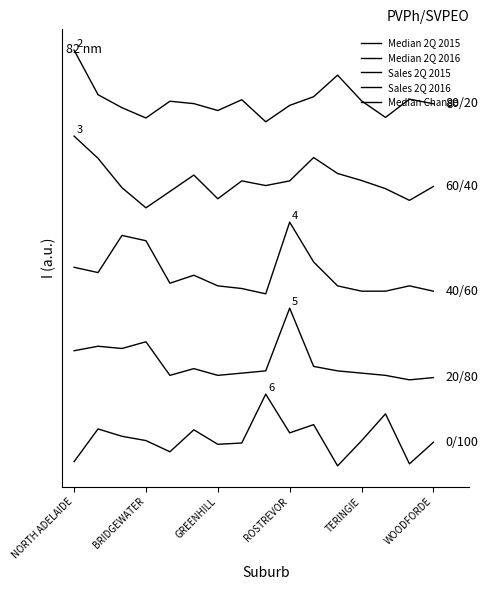

What is the value of the Sales 2Q 2015 point at the 11th from the left?

2.8